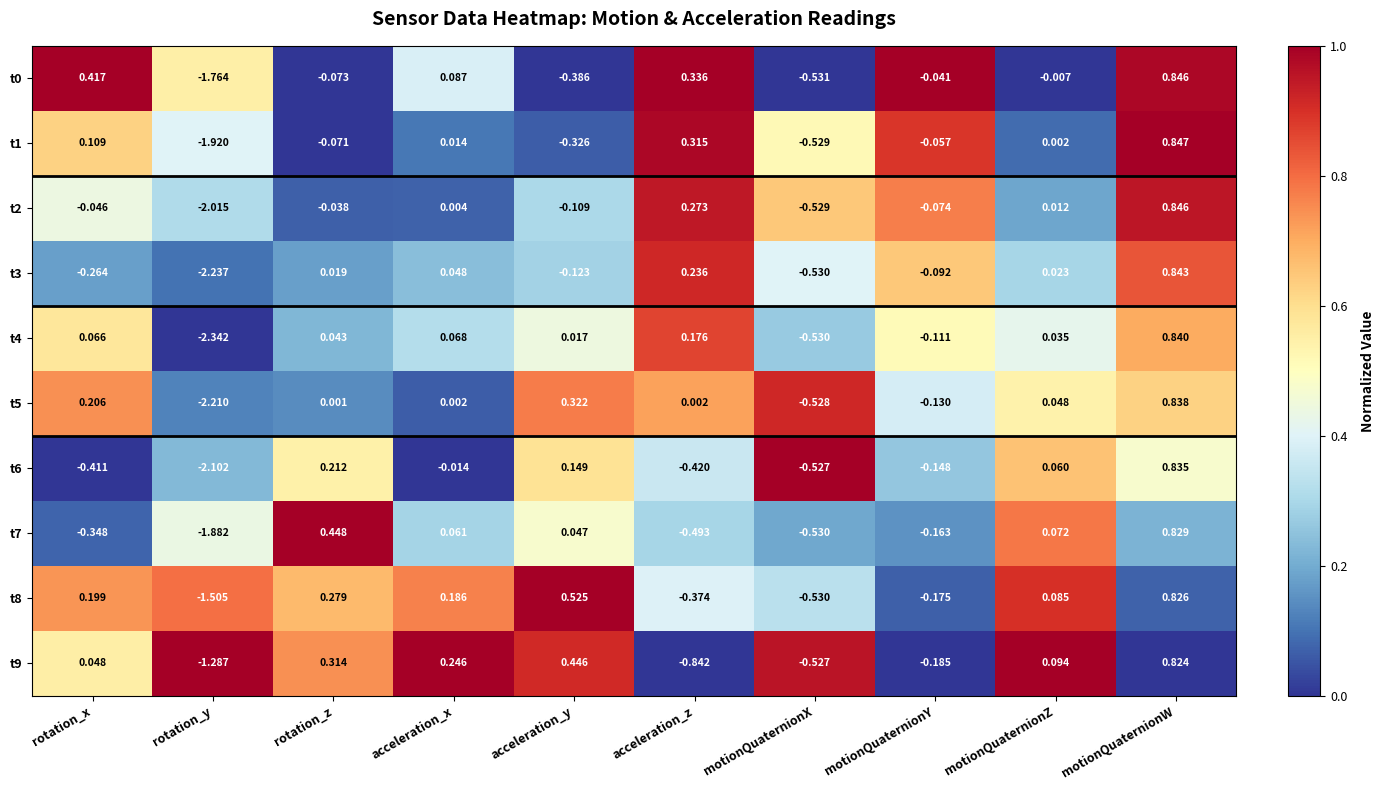

Which label corresponds to the largest value in the chart?

motionQuaternionW